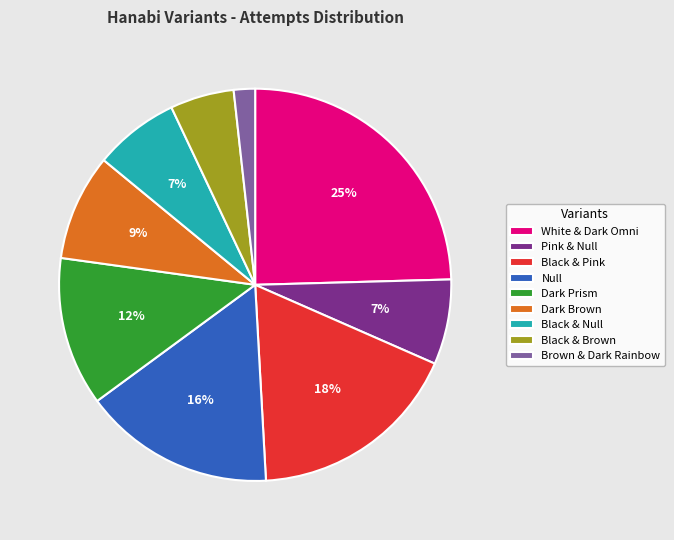

Do White & Dark Omni and Brown & Dark Rainbow together represent more than half of the pie?

No